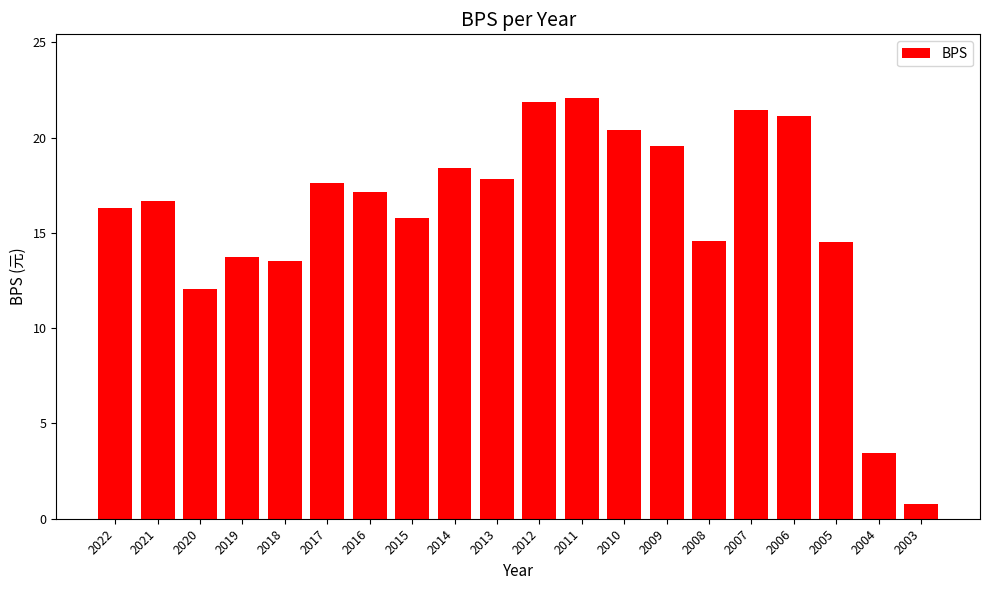

At which label is the value closest to 11?

2020